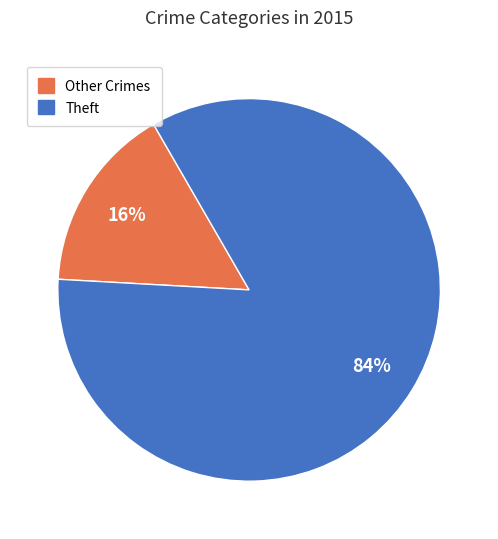

Does any single category account for the majority?

Yes